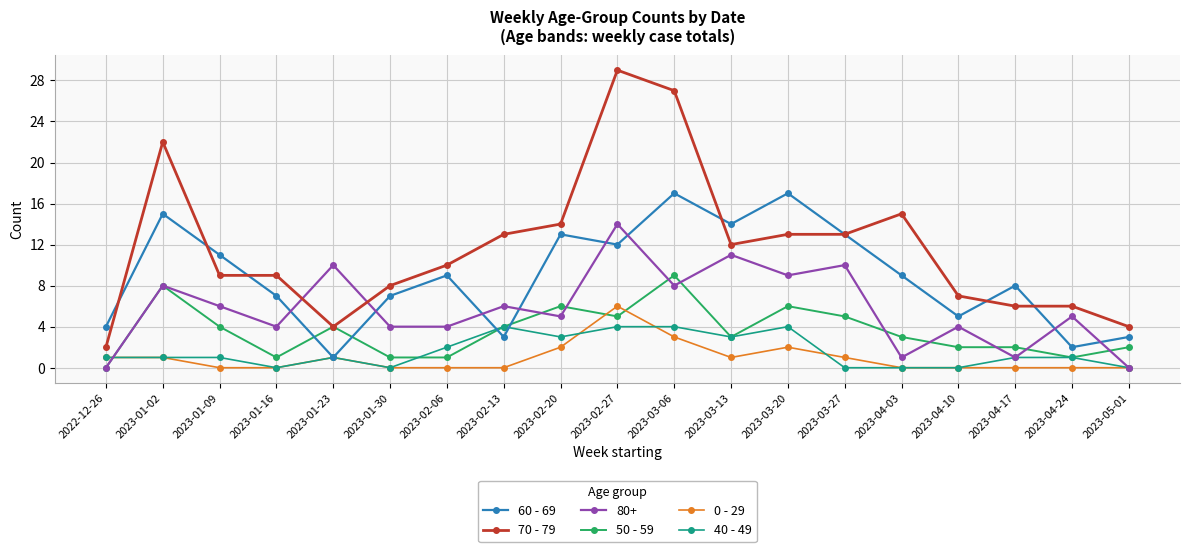

True or false: 70 - 79 has a value of 5 at 2023-02-20.

False